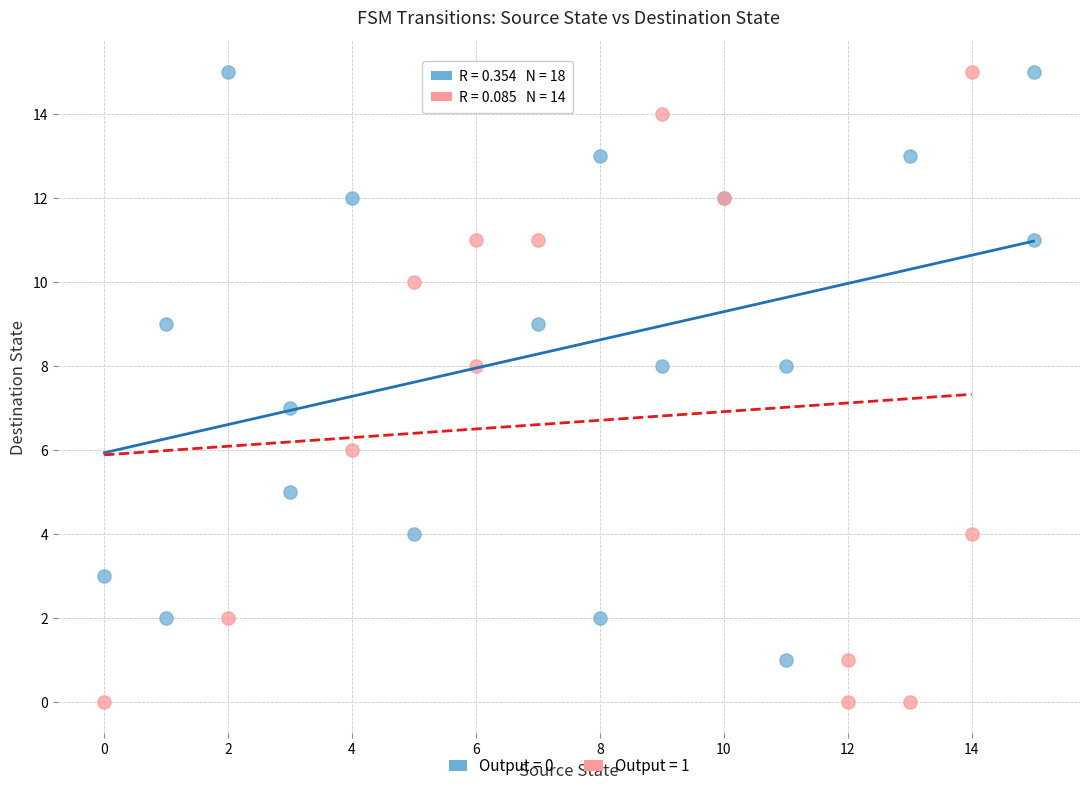

What are all the series names shown in the legend?

Output = 0, Output = 1